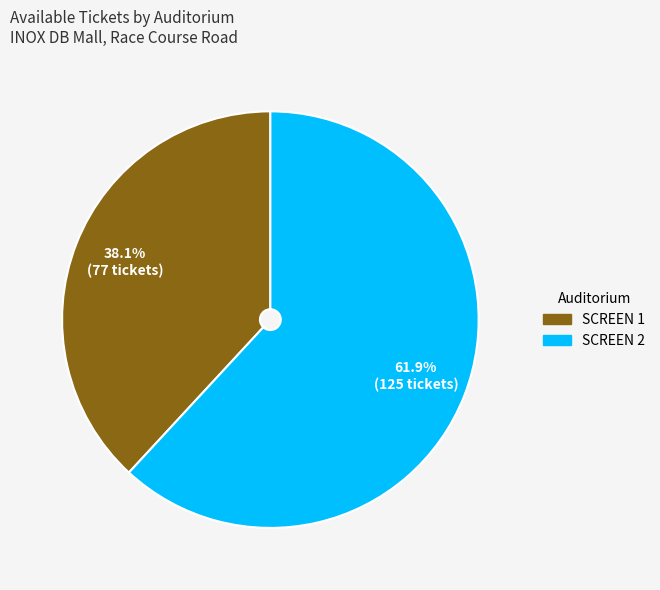

What is the smallest slice in the pie chart?

SCREEN 1